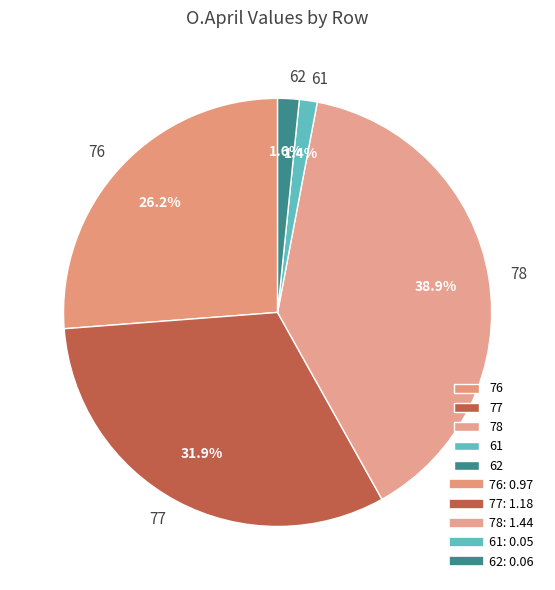

Which category has the biggest portion of the pie?

78